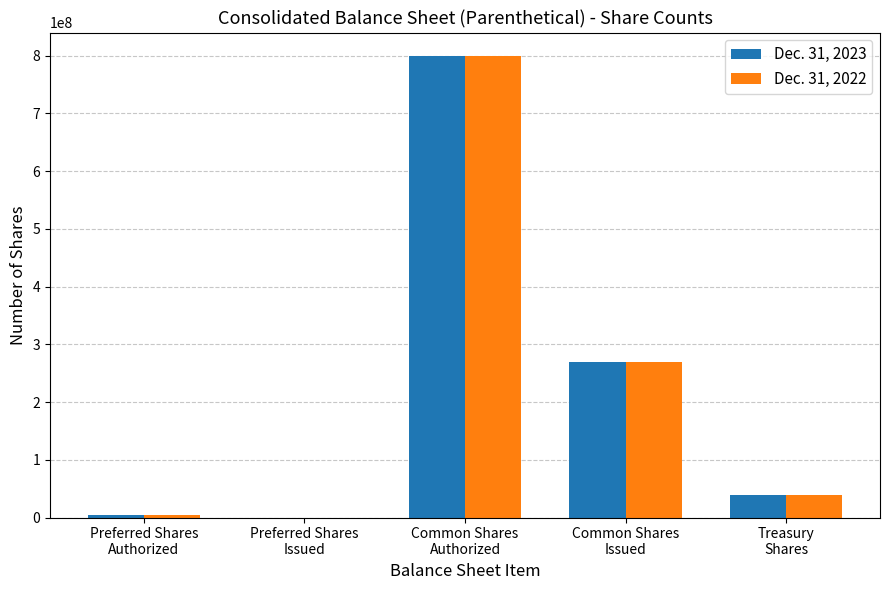

How many categories are shown in the chart?

5